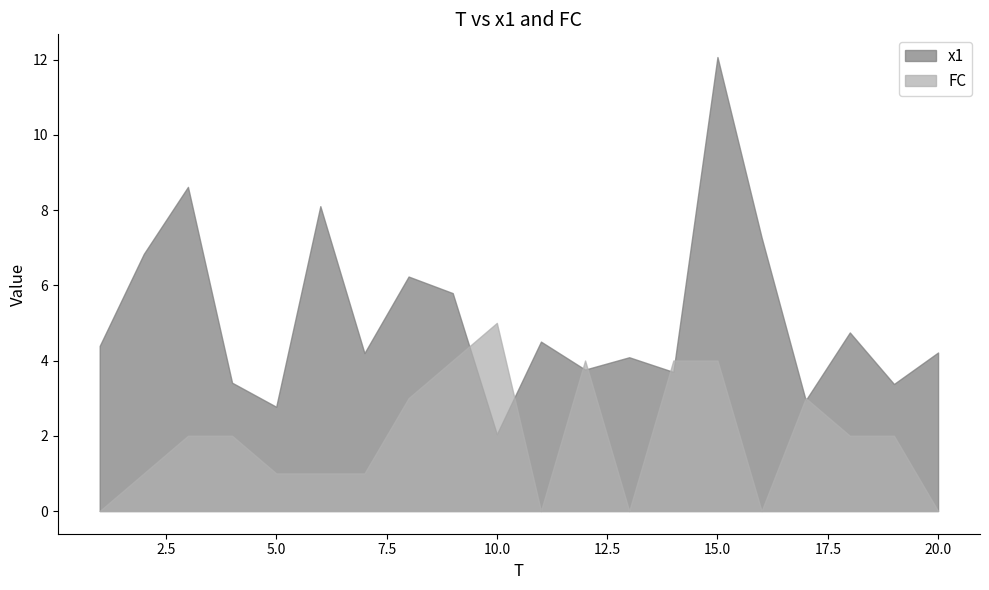

List the series in order of their peak value, highest first.

x1, FC